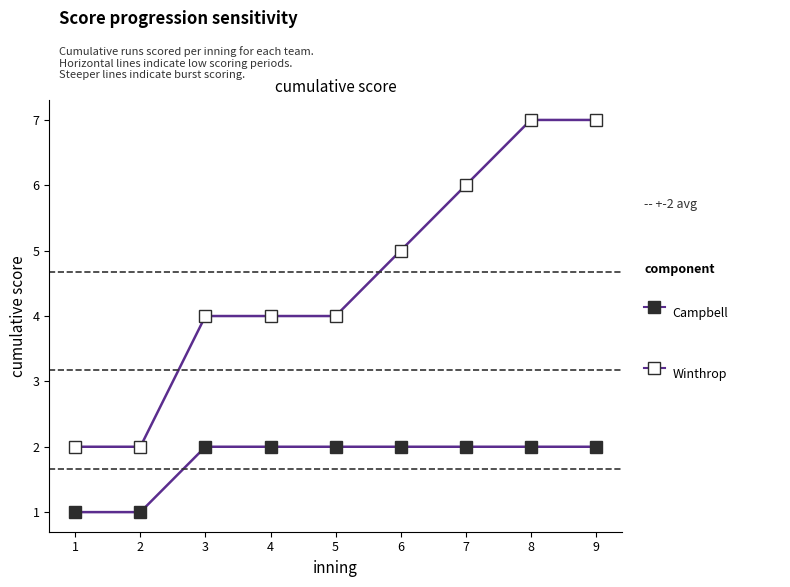

Reading left to right, list all the values displayed in this chart.

1=1	2=1	3=2	4=2	5=2	6=2	7=2	8=2	9=2